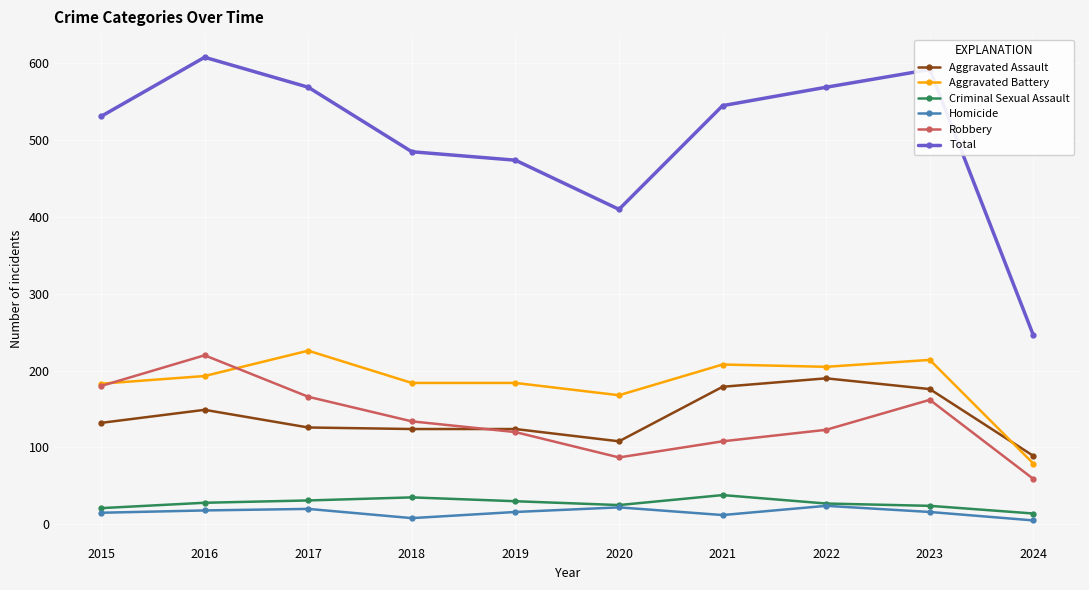

What is the maximum value for Aggravated Battery?

226